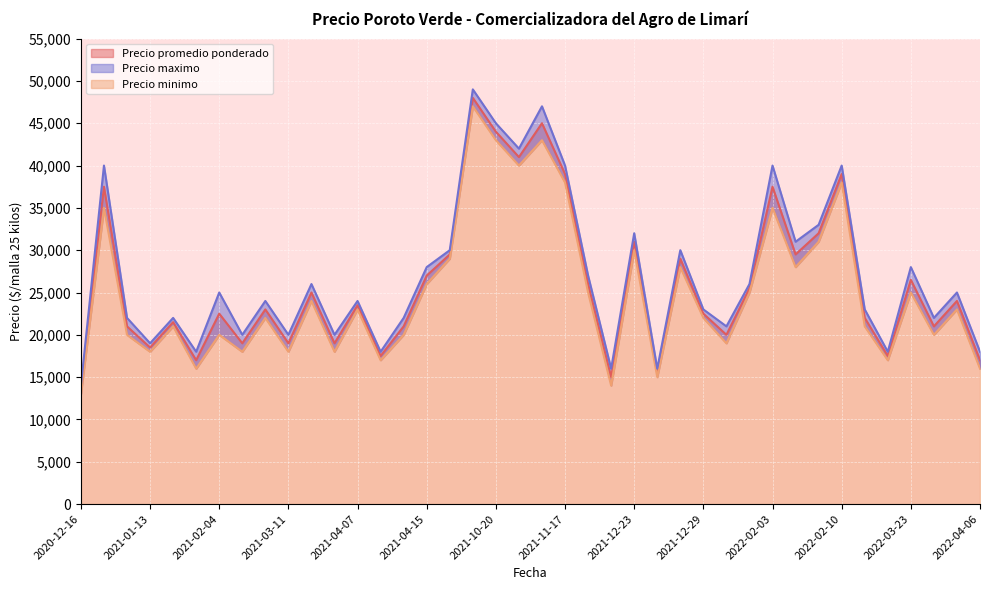

The value of Precio promedio ponderado at 2021-04-15 is 27000. True or false?

True